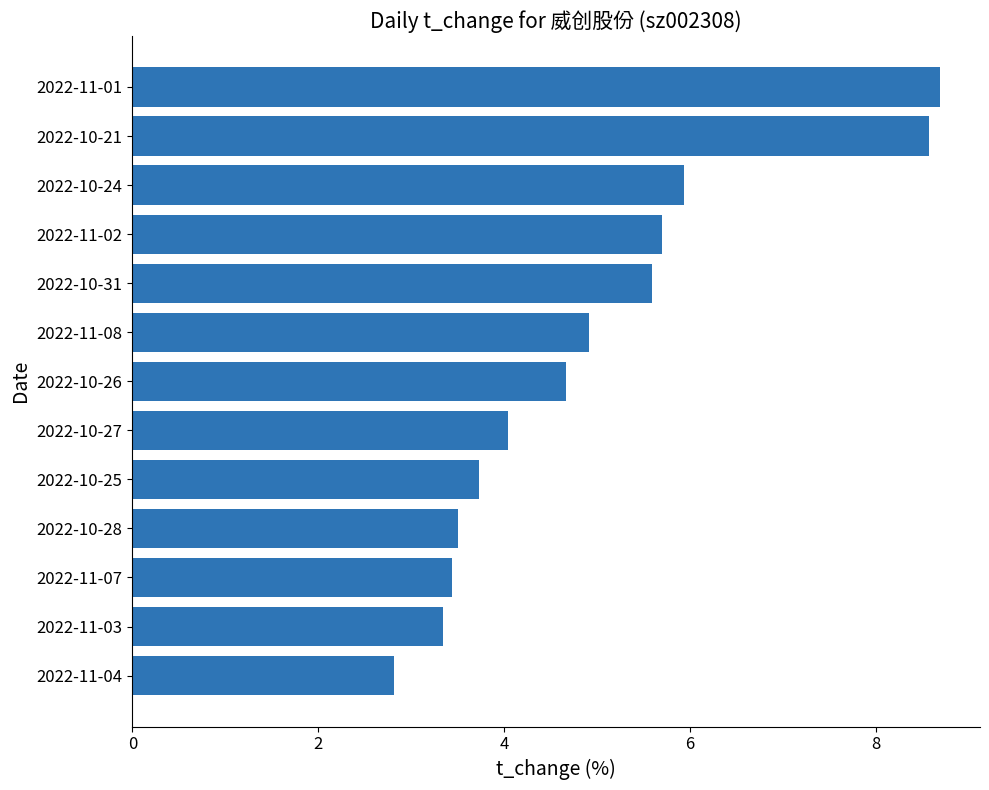

True or false: the data shows 14.6 at 2022-10-21.

False